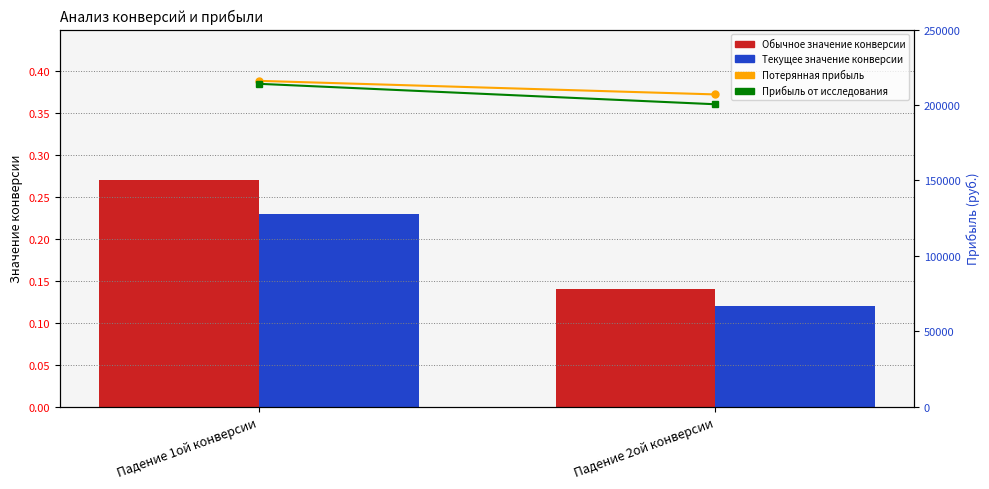

List the series in order of their peak value, lowest first.

Текущее значение конверсии, Обычное значение конверсии, Прибыль от исследования, Потерянная прибыль